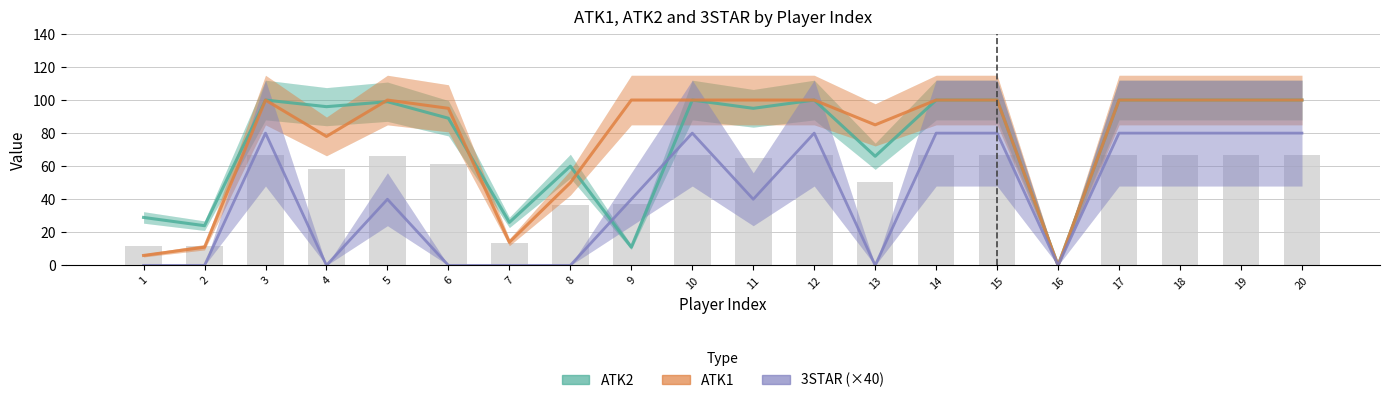

Which series has the largest range (max minus min)?

ATK2